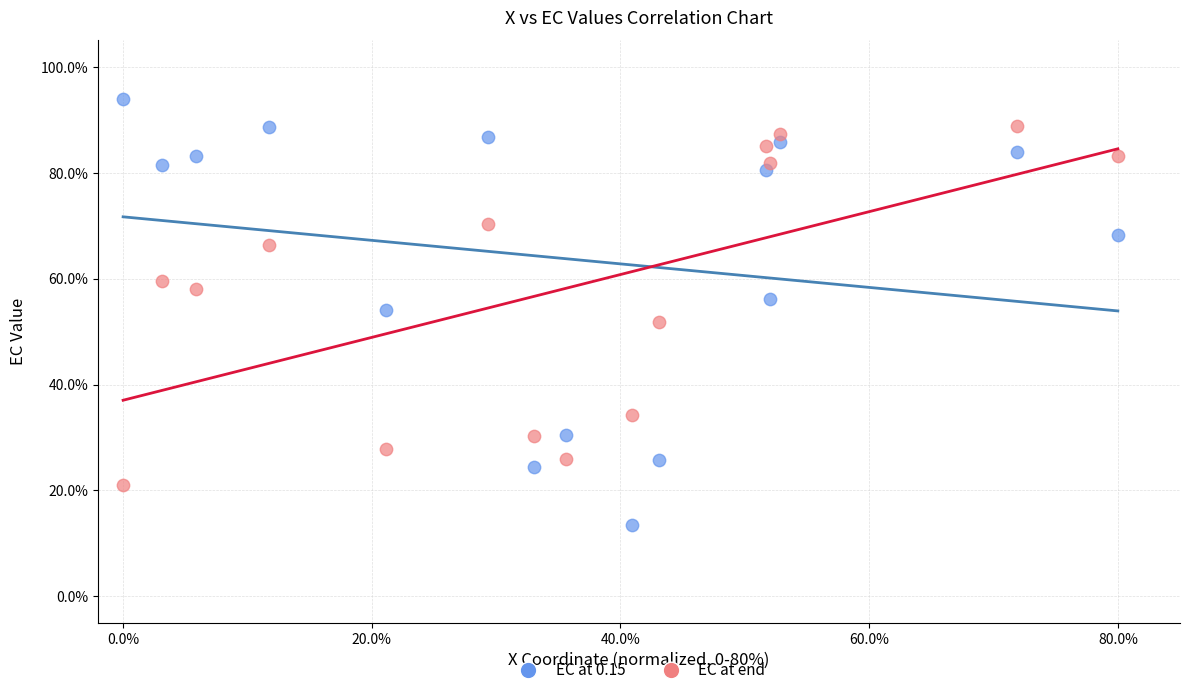

Across all data points, what is the range of X values (max minus min)?

80.0